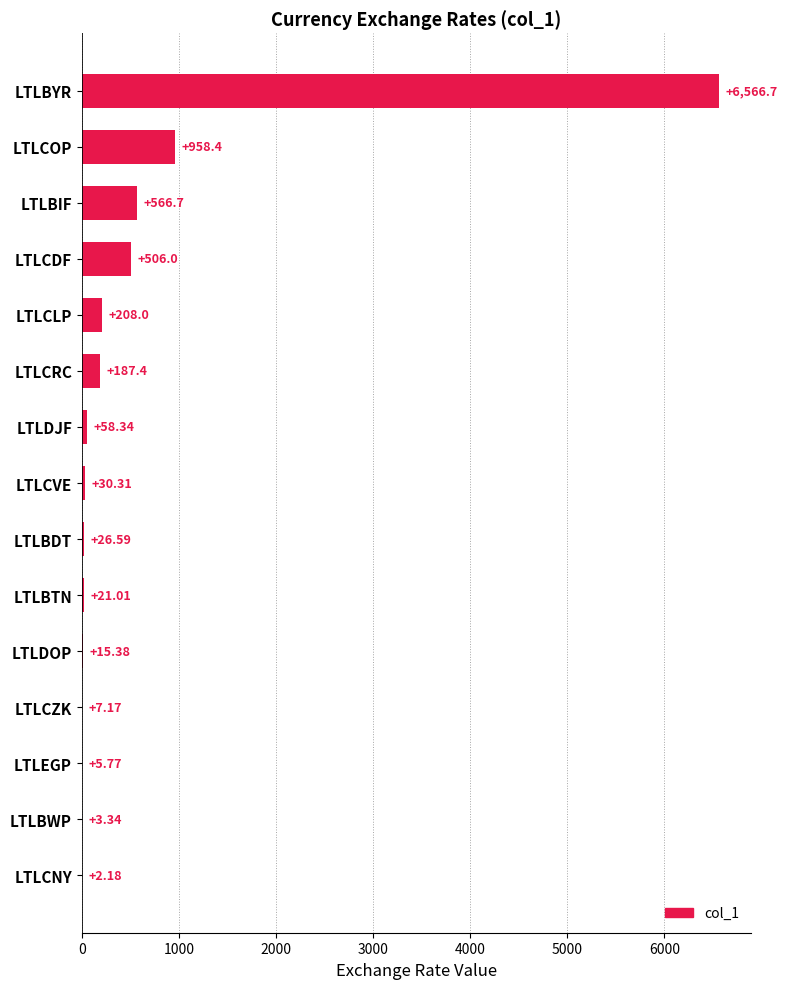

What is the sum of the values at LTLCZK and LTLBTN?

28.2